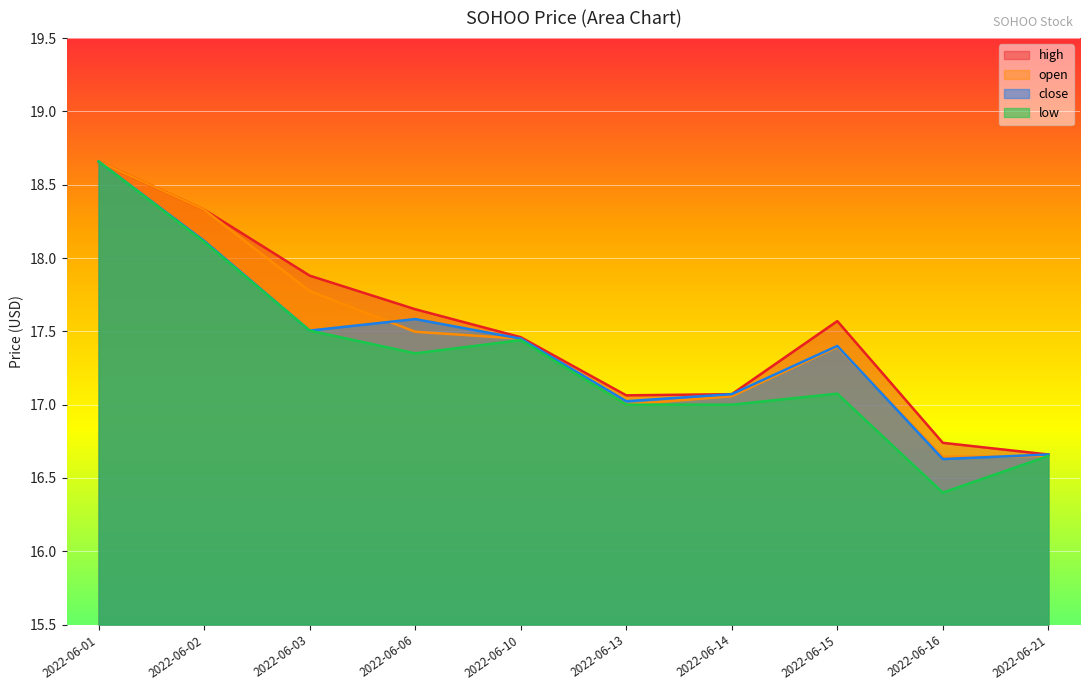

How many series are shown in this chart?

4